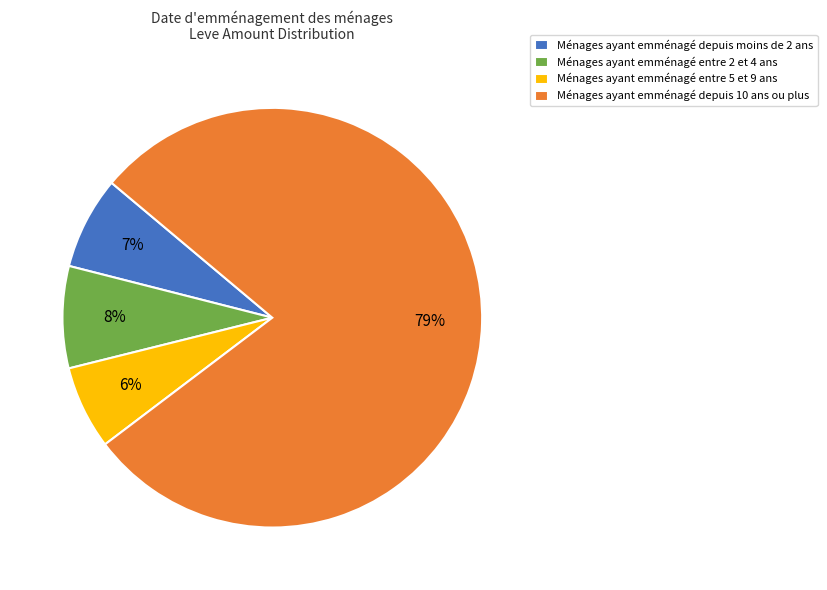

Is it true that Ménages ayant emménagé depuis 10 ans ou plus is 79% of the pie?

True